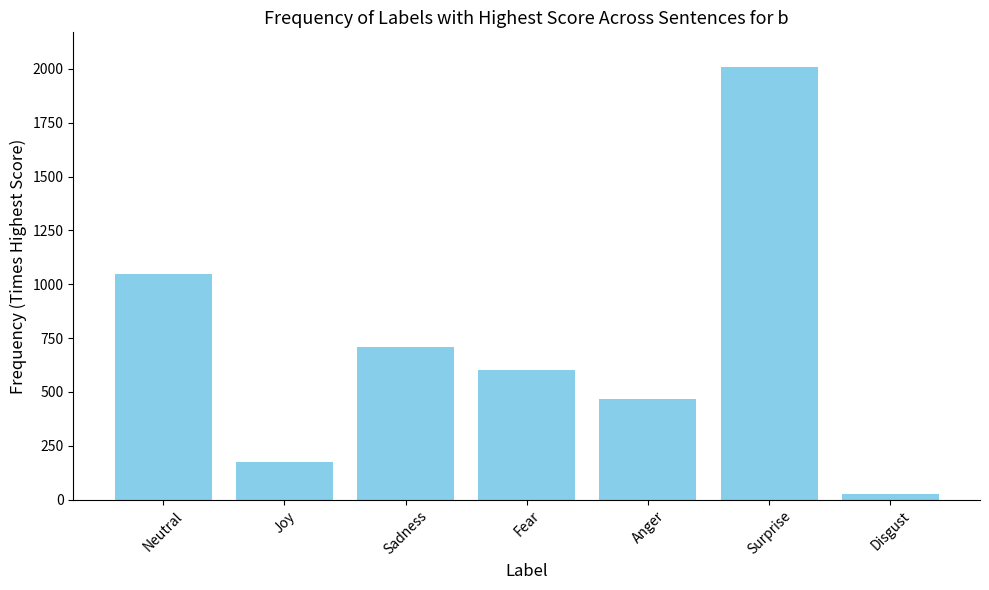

What is the maximum value shown in the chart?

2008.8